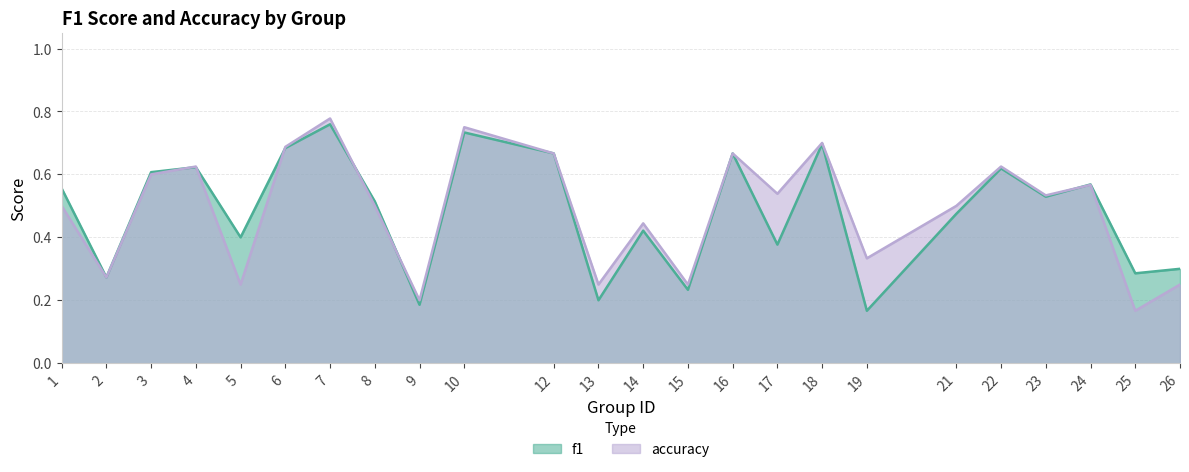

Between 1 and 25, which series saw the biggest shift?

accuracy